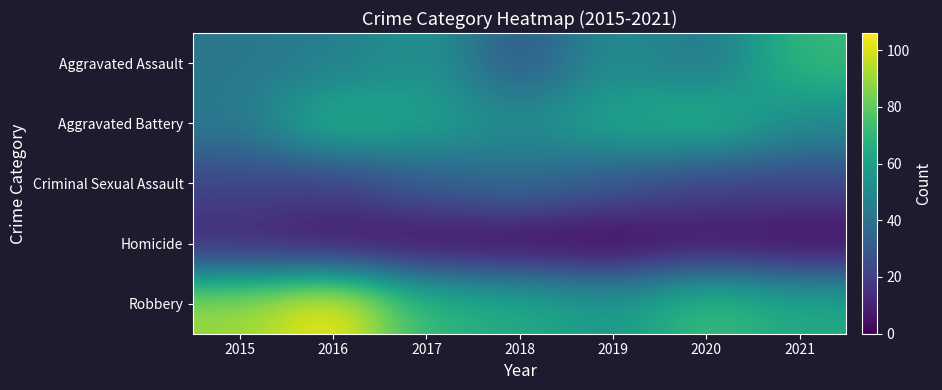

Which has a higher value, 2019 or 2021?

2021